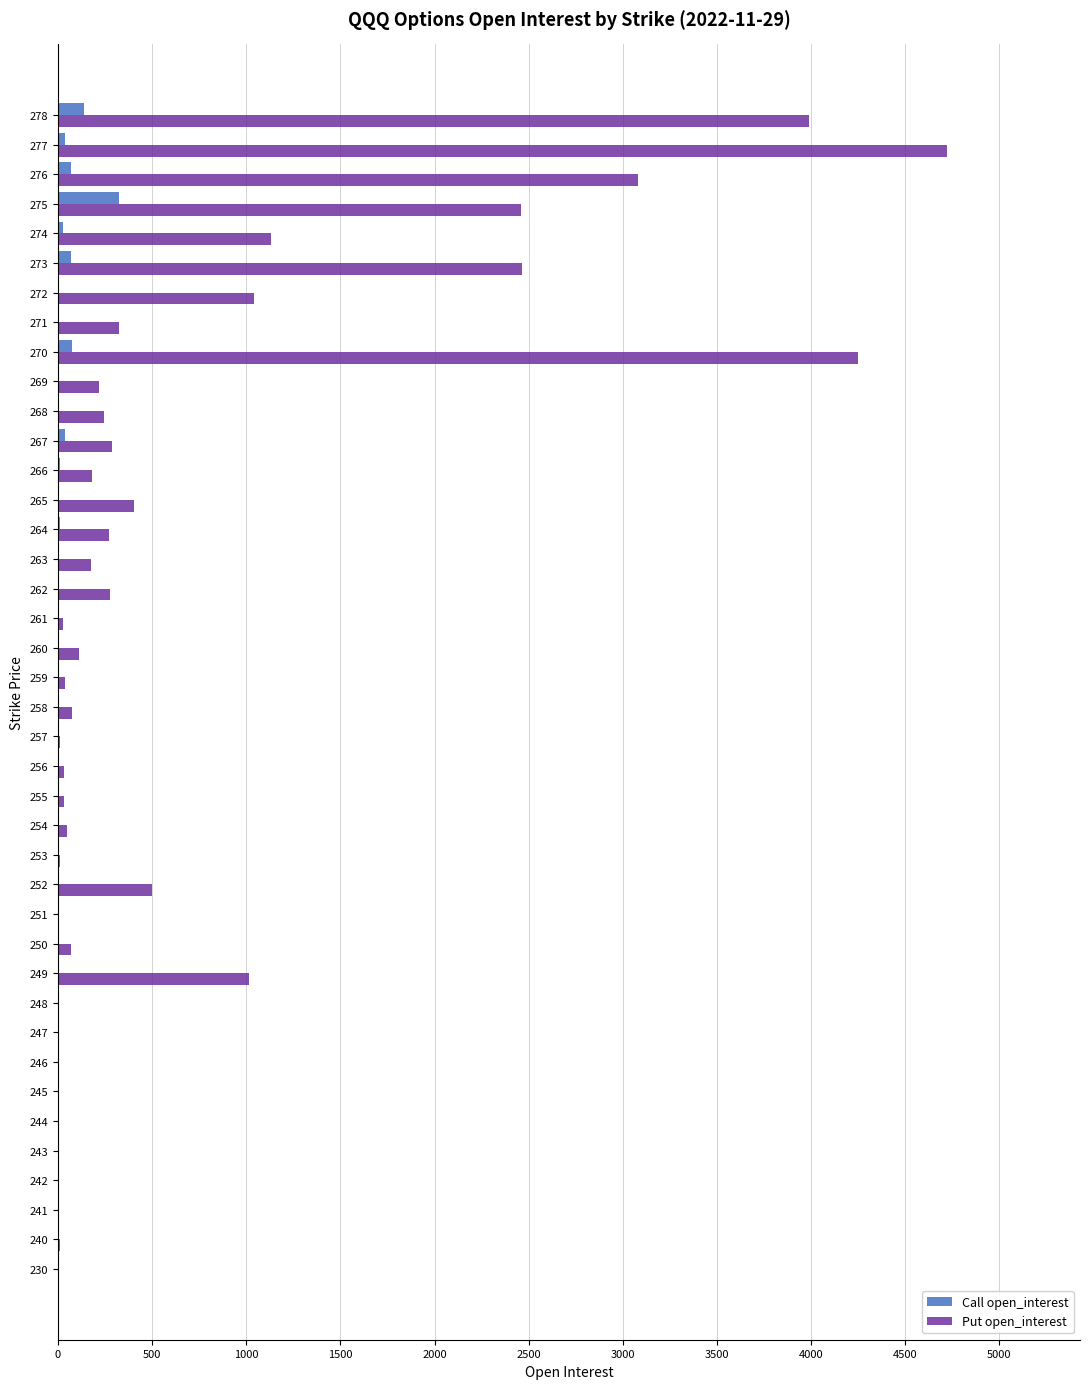

What is the maximum value for Call open_interest?

325